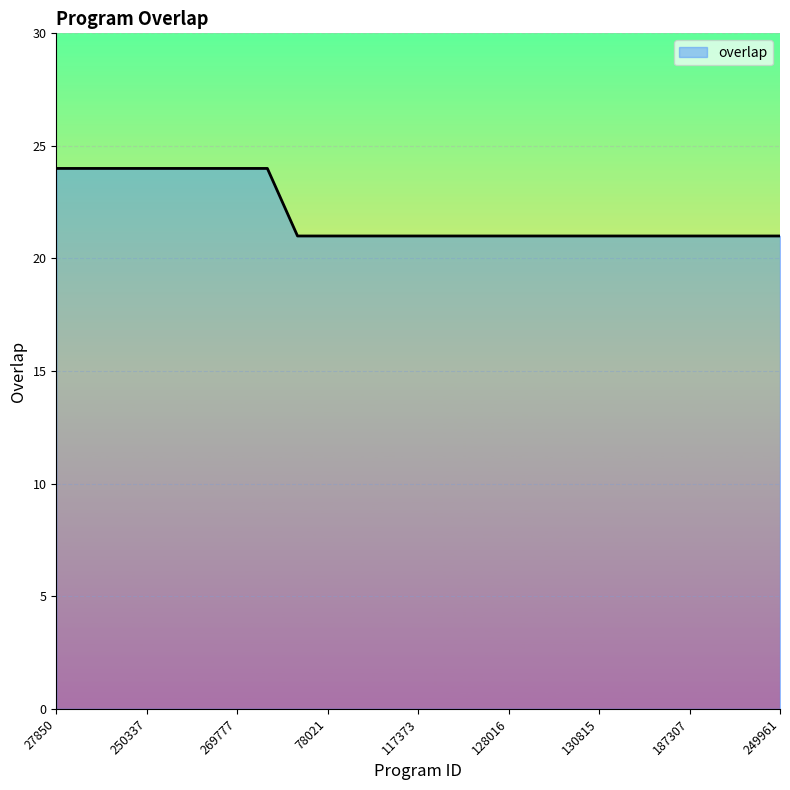

What is the difference between the maximum and minimum values?

3